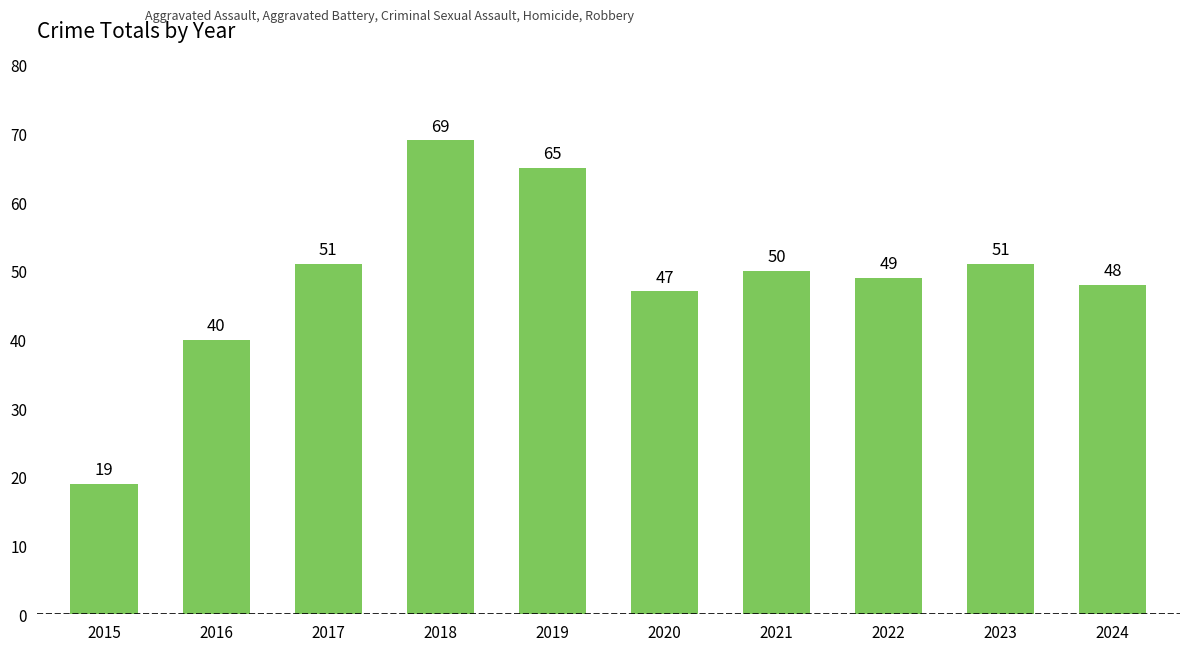

Which label corresponds to the smallest value in the chart?

2015